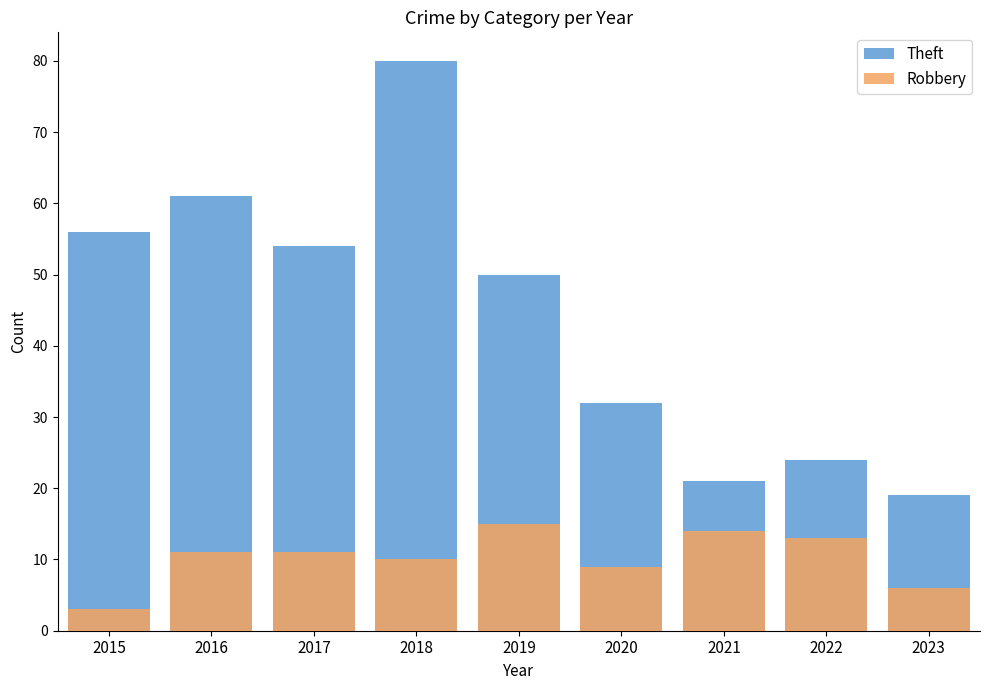

List the labels in order of Robbery value, largest first.

2019, 2021, 2022, 2016, 2017, 2018, 2020, 2023, 2015